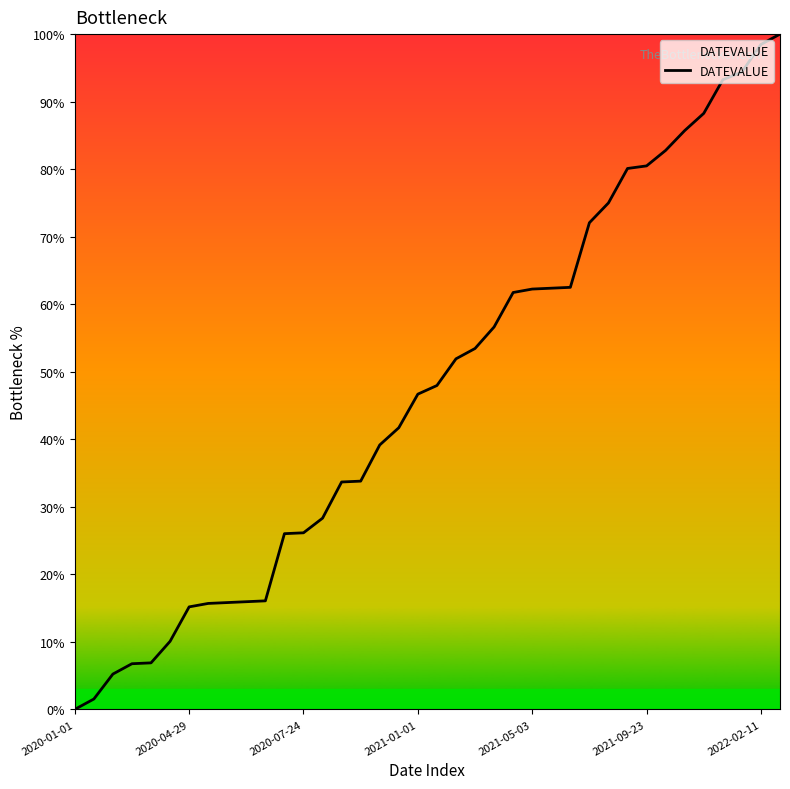

What is the difference between the maximum and minimum values?

100.0